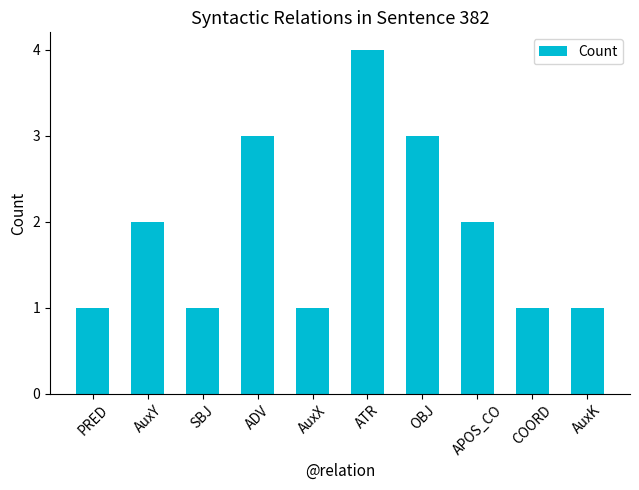

Reading left to right, transcribe all the data shown in this chart.

1	2	1	3	1	4	3	2	1	1